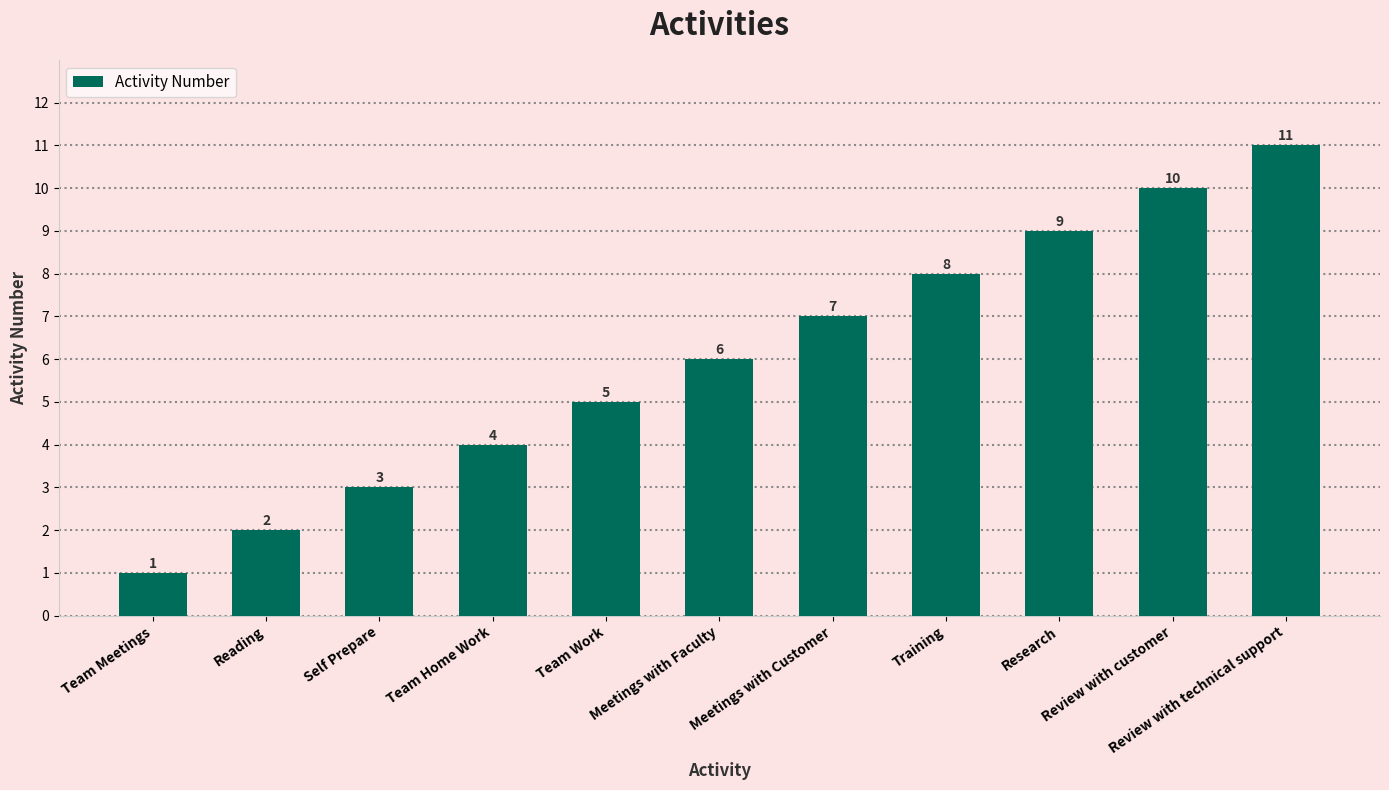

What is the average value?

6